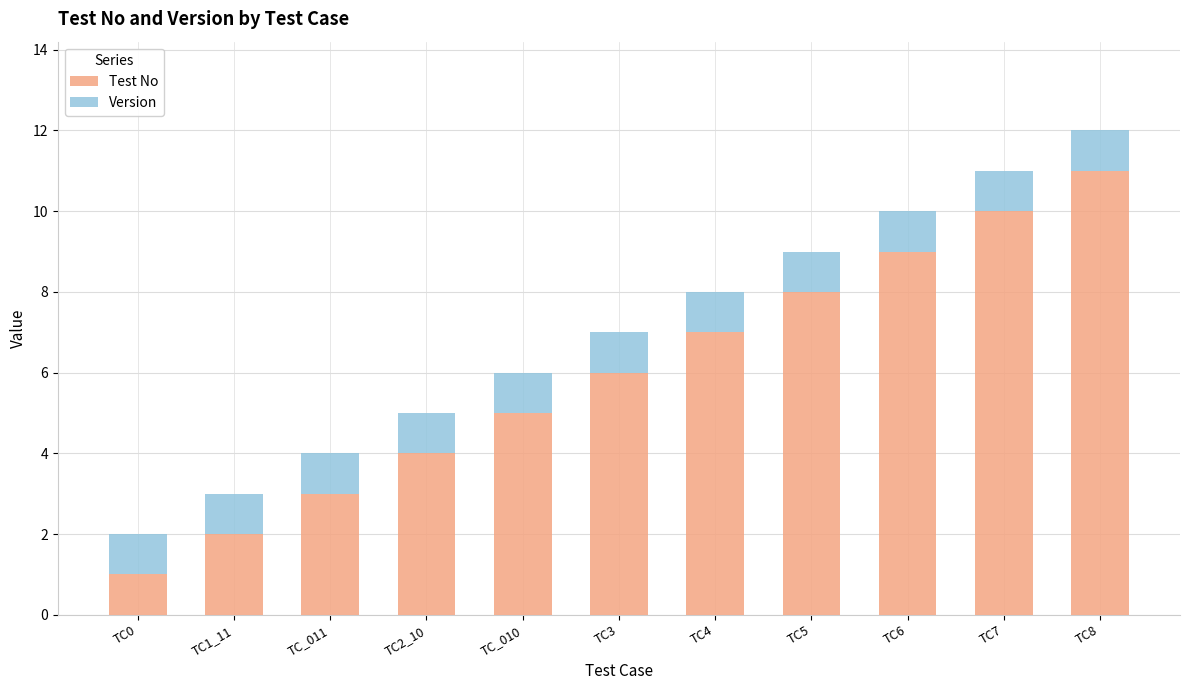

The value of Test No at TC8 is 11. True or false?

True